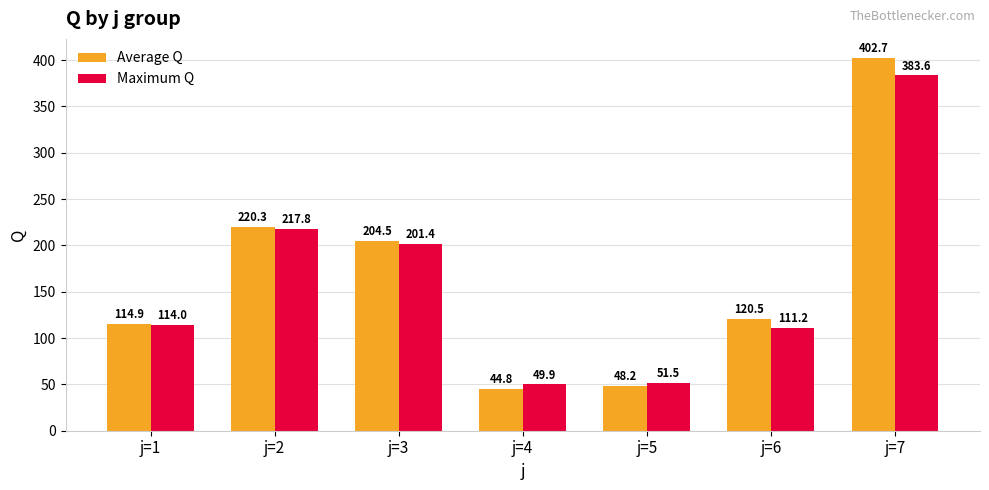

Rank the series by their maximum value, from lowest to highest.

Maximum Q, Average Q